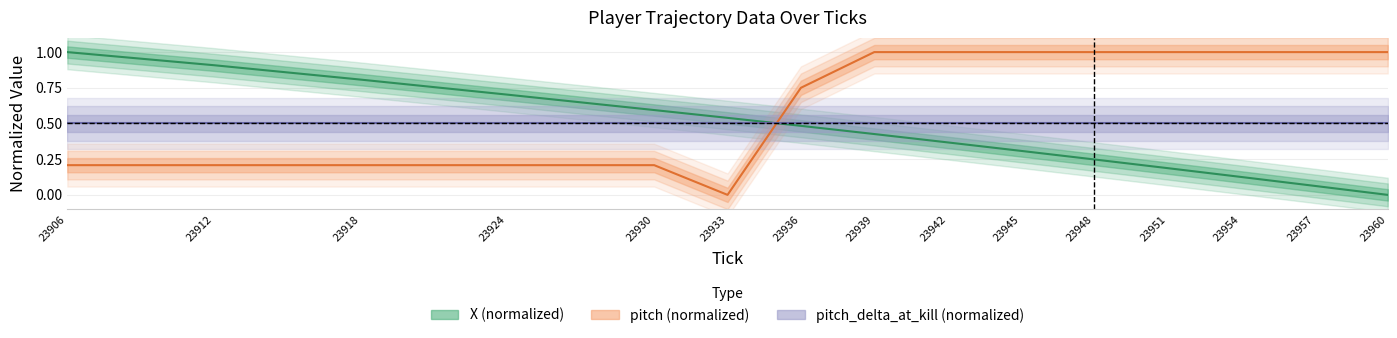

What is the value of the X point at the 12th from the left?

0.2